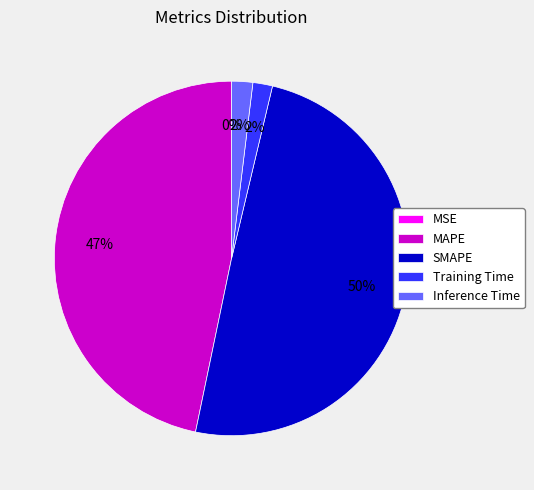

To the nearest percent, what is the difference between the MAPE and Inference Time slice percentages?

45%